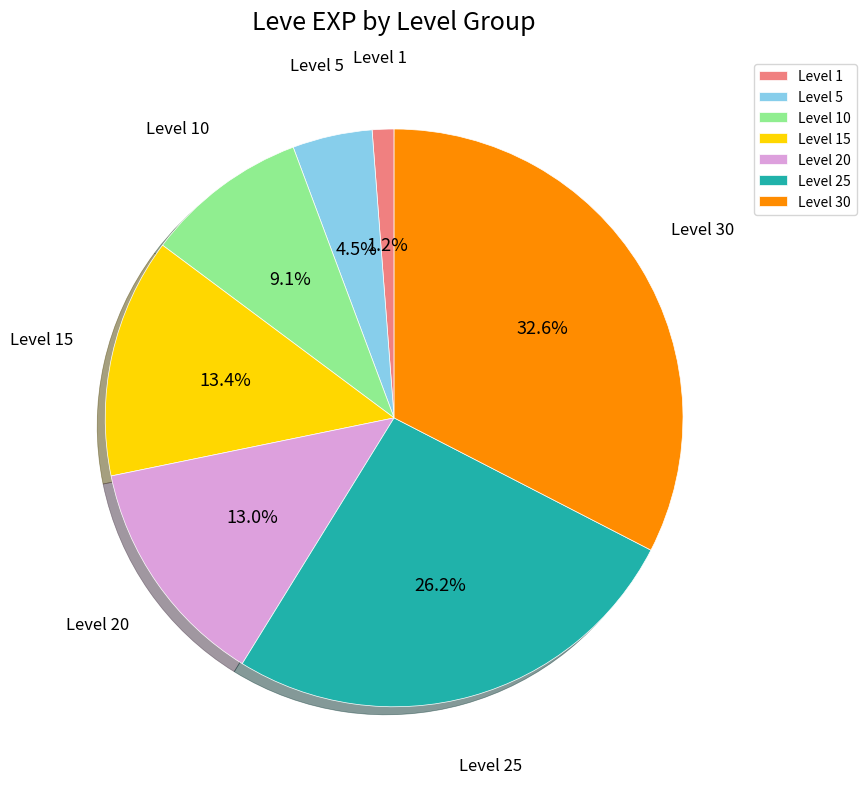

What is the smallest slice in the pie chart?

Level 1